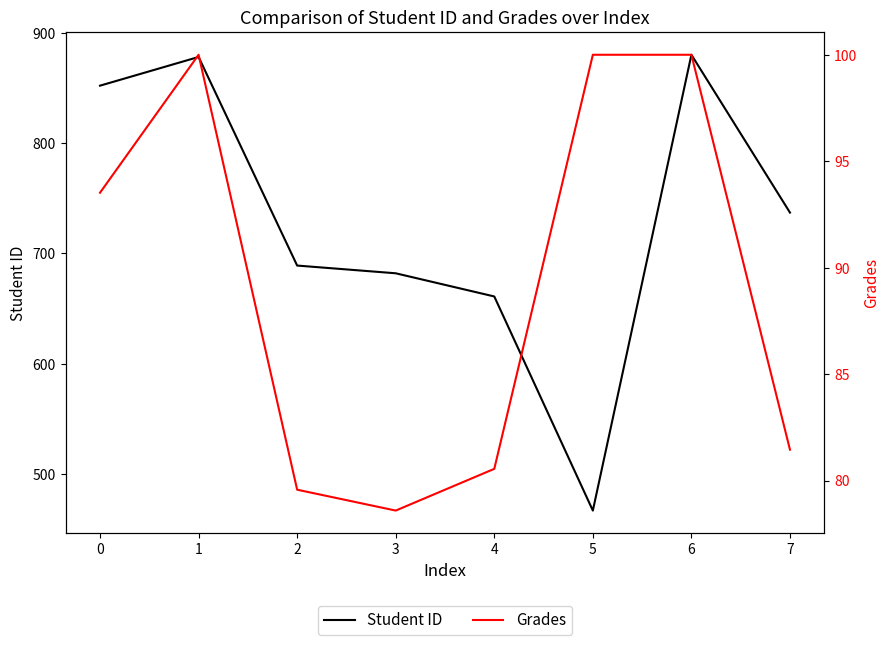

Which category has the highest value across all series?

6